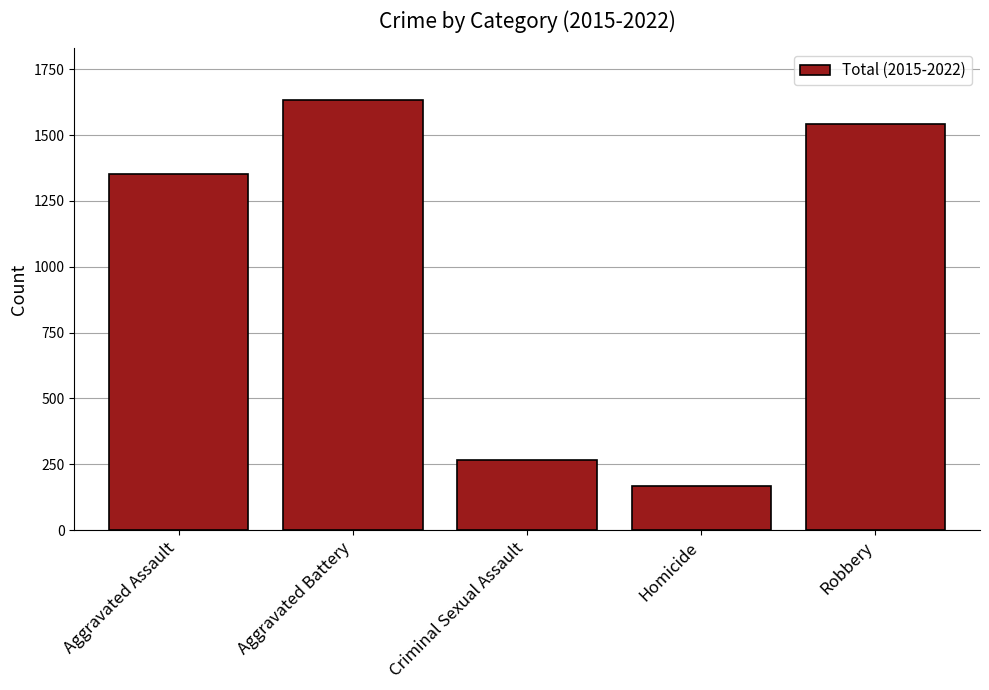

List the labels in order of value, largest first.

Aggravated Battery, Robbery, Aggravated Assault, Criminal Sexual Assault, Homicide